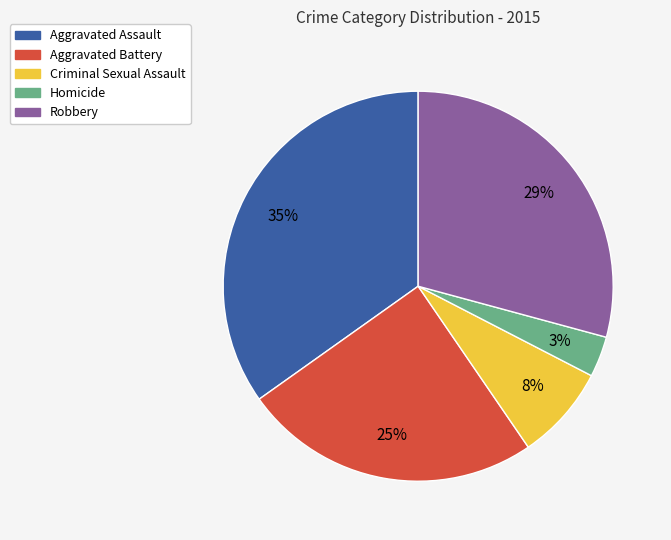

Which has a higher value, Aggravated Assault or Criminal Sexual Assault?

Aggravated Assault